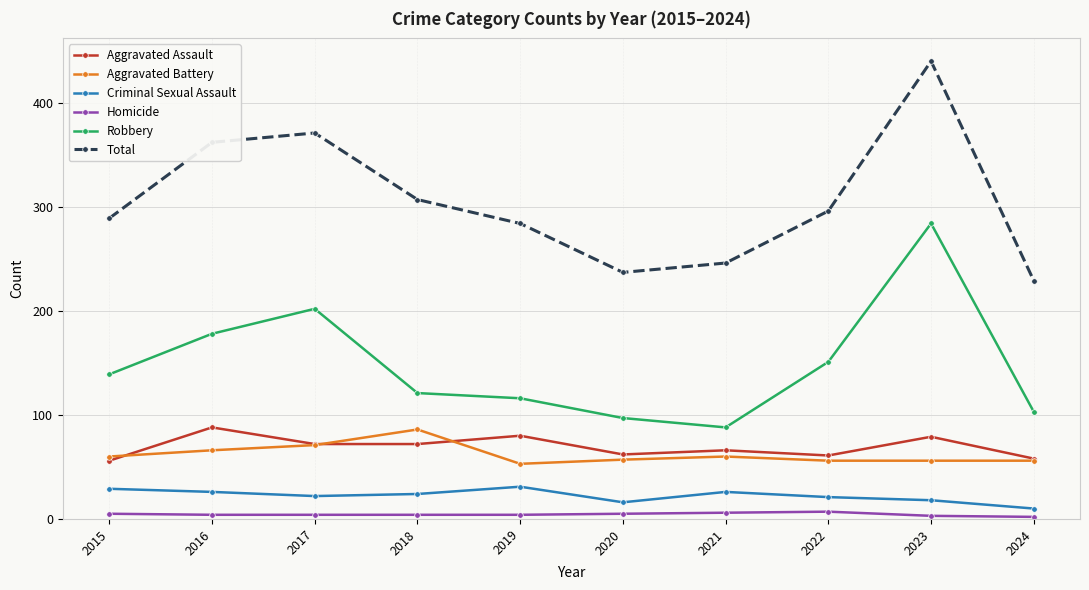

The value of Aggravated Assault at 2015 is 56. True or false?

True